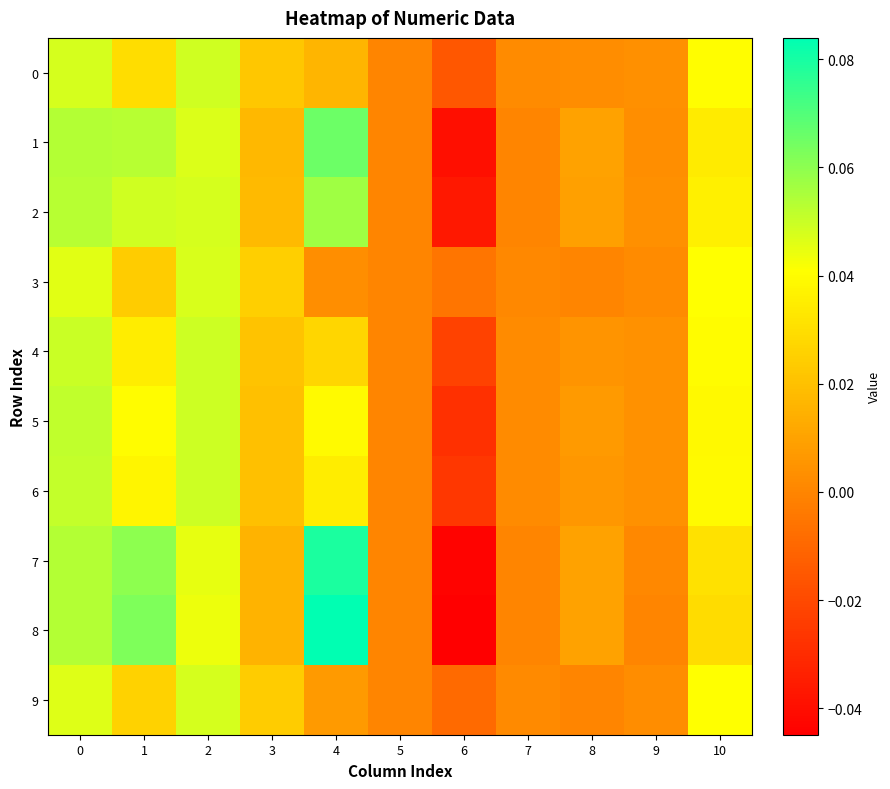

Reading left to right, transcribe all the data shown in this chart.

0: 0=0.0	1=0.0	2=0.0	3=0.0	4=0.0	5=0.0	6=-0.0	7=0.0	8=0.0	9=0.0	10=0.0
1: 0=0.1	1=0.1	2=0.0	3=0.0	4=0.1	5=0.0	6=-0.0	7=0.0	8=0.0	9=0.0	10=0.0
2: 0=0.1	1=0.0	2=0.0	3=0.0	4=0.1	5=0.0	6=-0.0	7=0.0	8=0.0	9=0.0	10=0.0
3: 0=0.0	1=0.0	2=0.0	3=0.0	4=0.0	5=0.0	6=-0.0	7=0.0	8=0.0	9=0.0	10=0.0
4: 0=0.0	1=0.0	2=0.0	3=0.0	4=0.0	5=0.0	6=-0.0	7=0.0	8=0.0	9=0.0	10=0.0
5: 0=0.1	1=0.0	2=0.0	3=0.0	4=0.0	5=0.0	6=-0.0	7=0.0	8=0.0	9=0.0	10=0.0
6: 0=0.1	1=0.0	2=0.0	3=0.0	4=0.0	5=0.0	6=-0.0	7=0.0	8=0.0	9=0.0	10=0.0
7: 0=0.1	1=0.1	2=0.0	3=0.0	4=0.1	5=0.0	6=-0.0	7=0.0	8=0.0	9=0.0	10=0.0
8: 0=0.1	1=0.1	2=0.0	3=0.0	4=0.1	5=0.0	6=-0.0	7=0.0	8=0.0	9=0.0	10=0.0
9: 0=0.0	1=0.0	2=0.0	3=0.0	4=0.0	5=0.0	6=-0.0	7=0.0	8=0.0	9=0.0	10=0.0